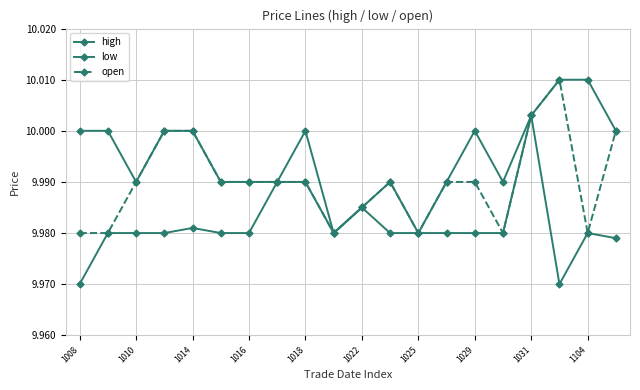

Which category has the lowest value across all series?

1008